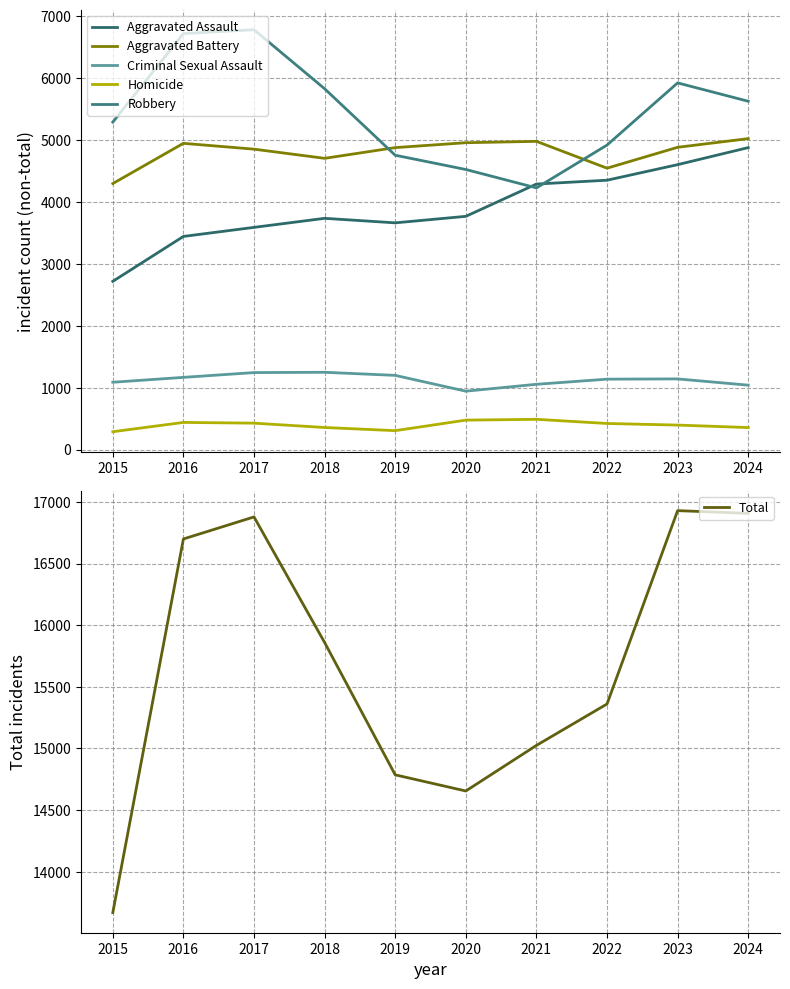

What is the total value across all series at 2016?

33400